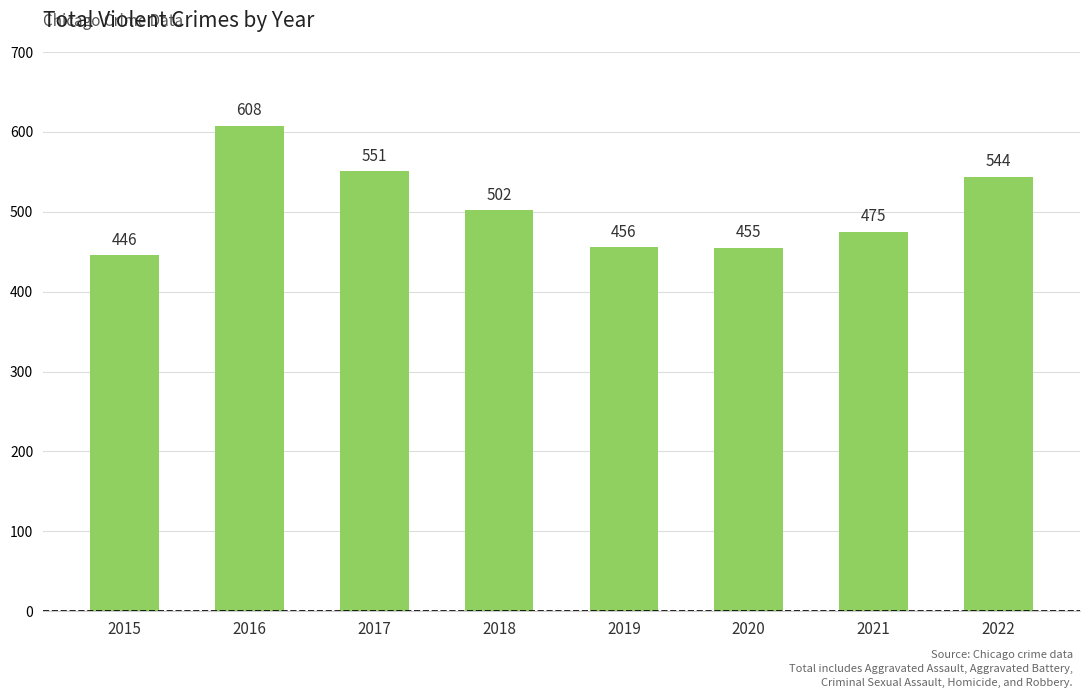

Are the bars grouped side by side (vs. stacked)?

No